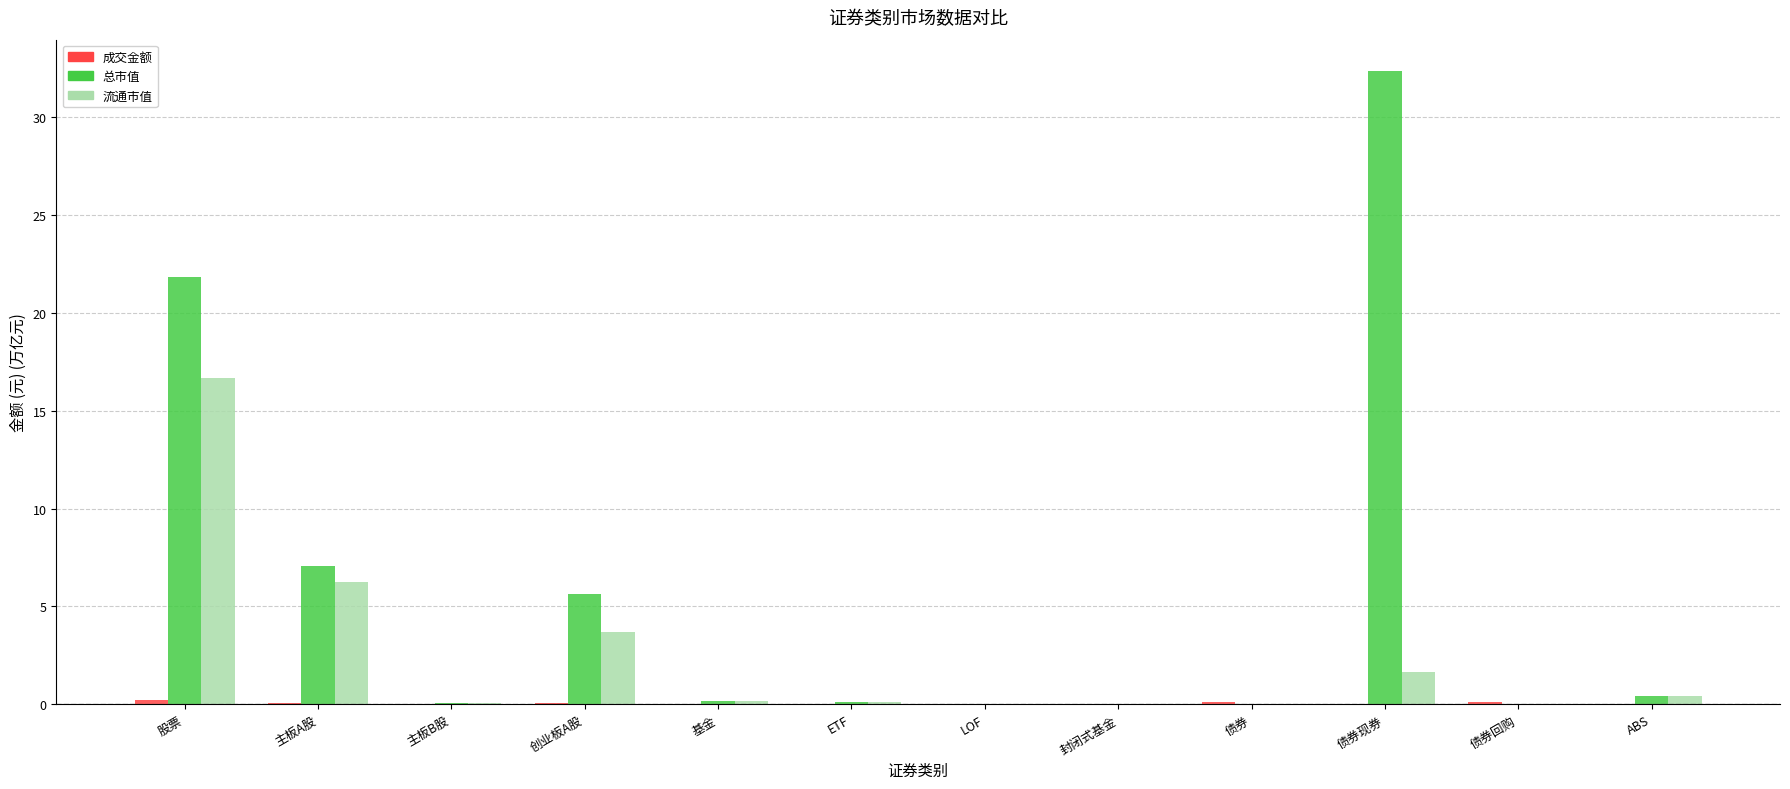

How many distinct data groups are displayed?

3